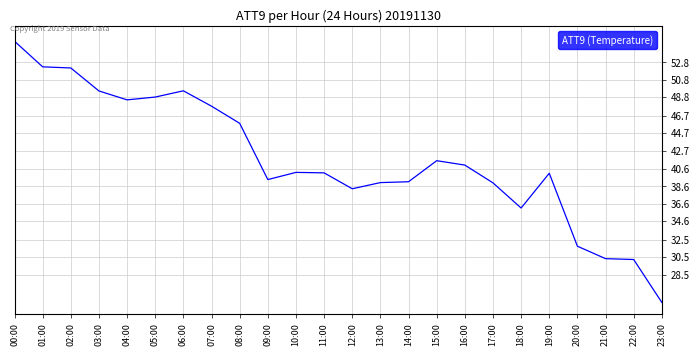

Which label corresponds to the smallest value in the chart?

23:00